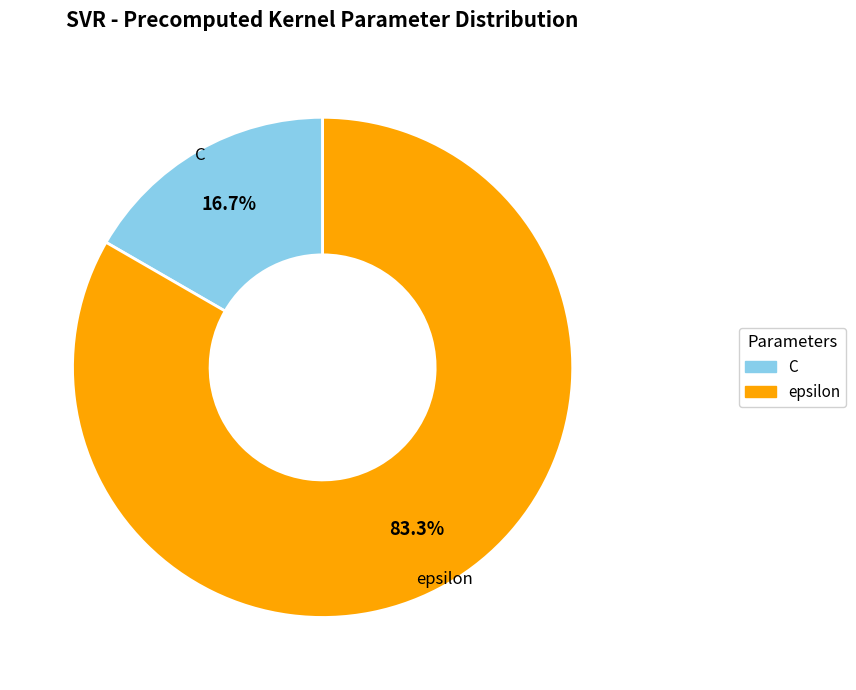

Is it true that epsilon is 83% of the pie?

True